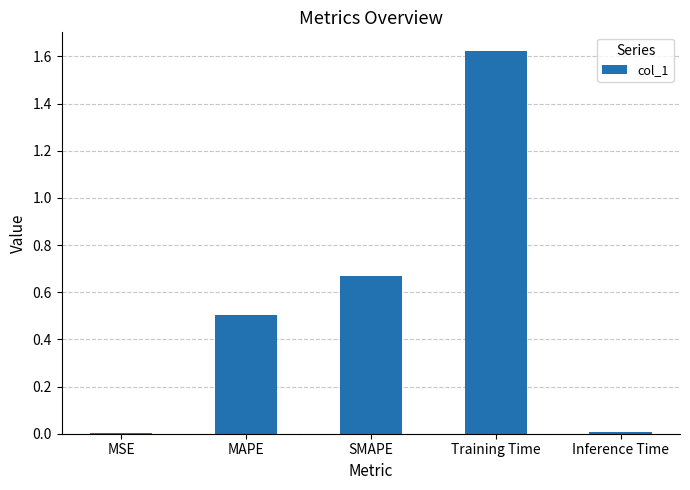

What is the average value?

0.6